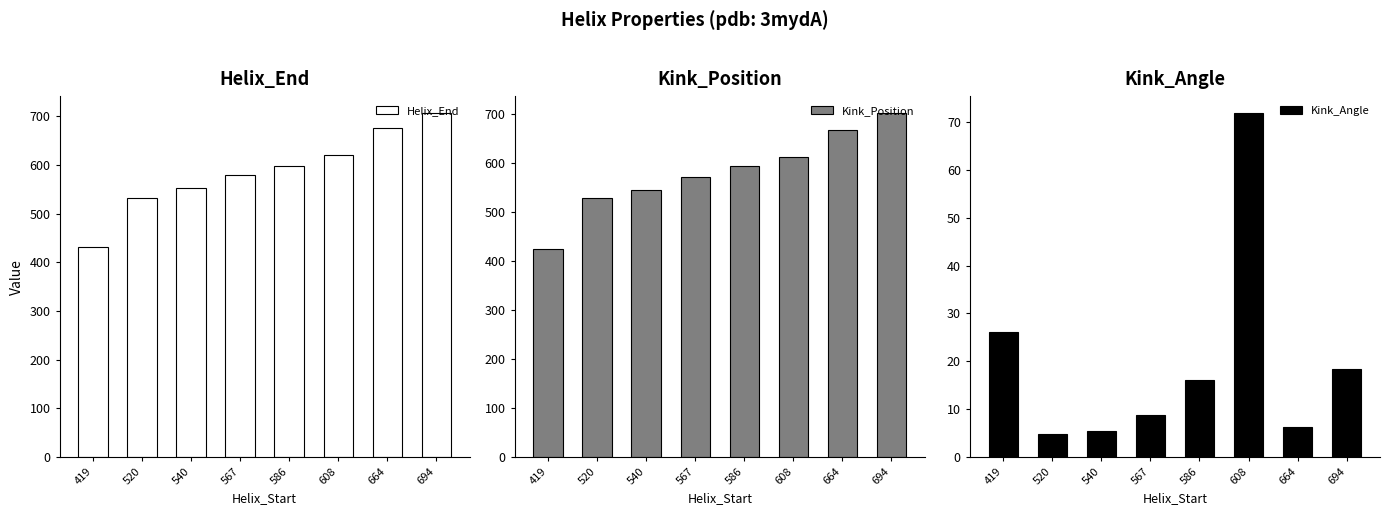

True or false: Kink_Angle has a value of 8.7 at 567.

True